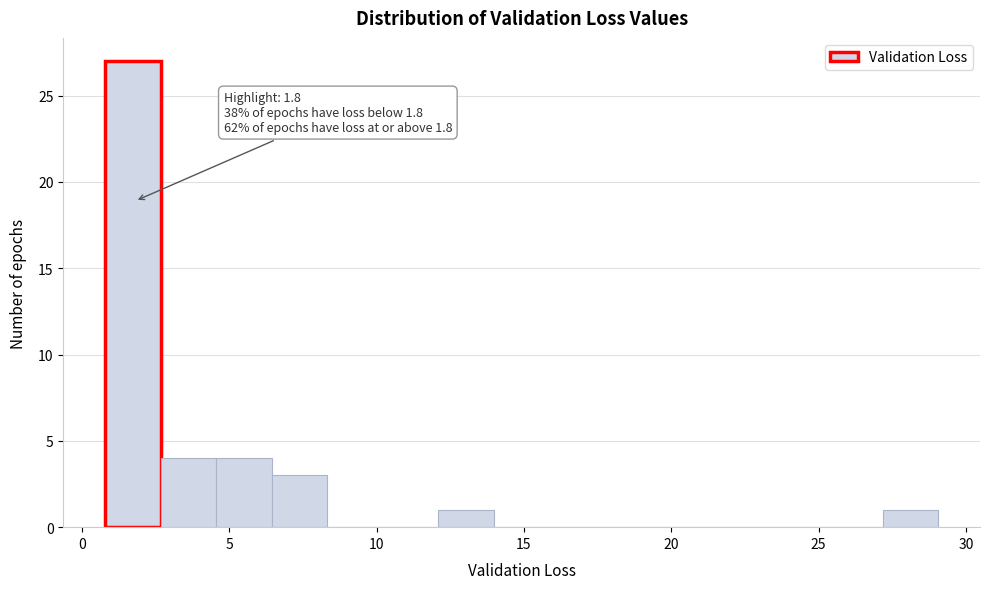

Read against the x-axis, roughly where is the centre of the tallest bar?

1.5